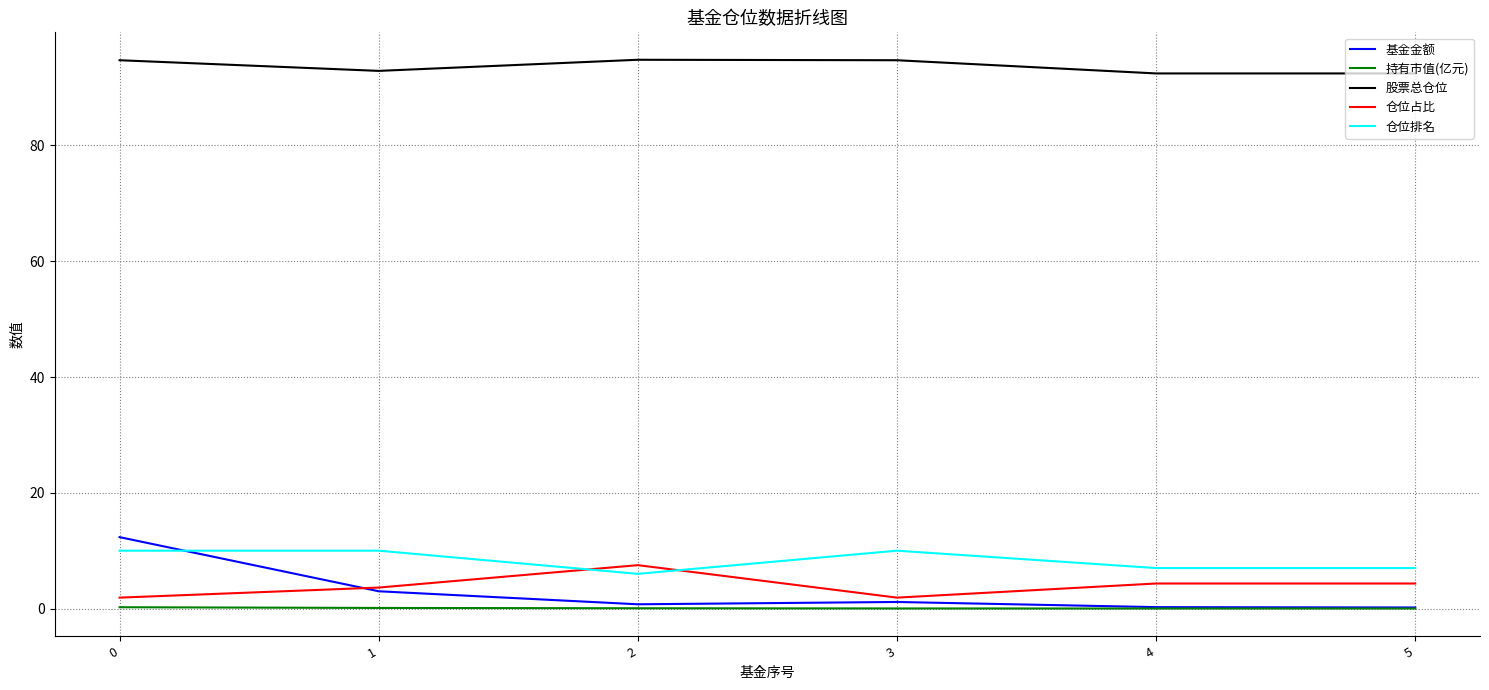

What is the spread (max minus min) of values at 3?

94.7